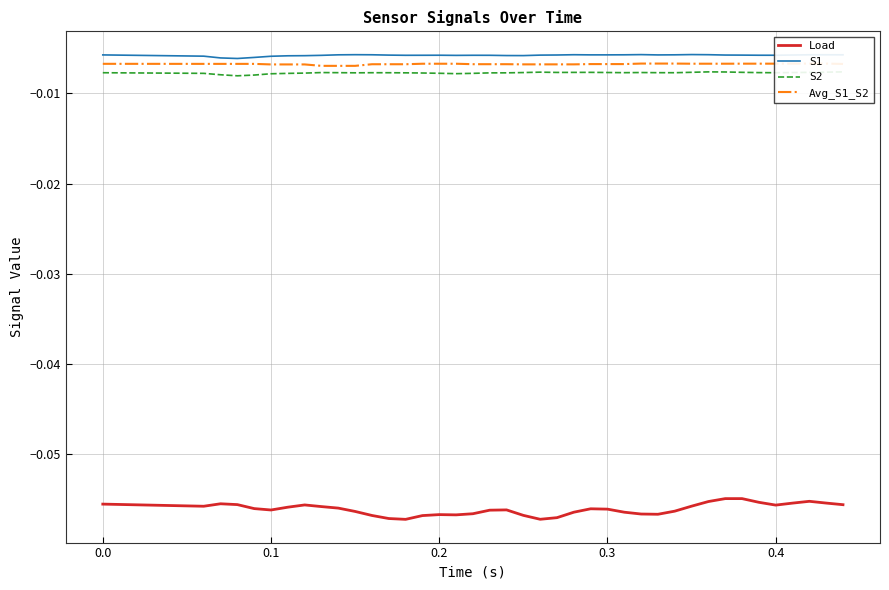

What are all the series names shown in the legend?

Load, S1, S2, Avg_S1_S2